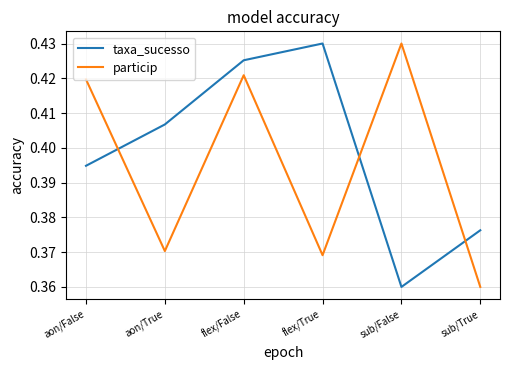

Where is taxa_sucesso nearest to the value 0?

sub/False